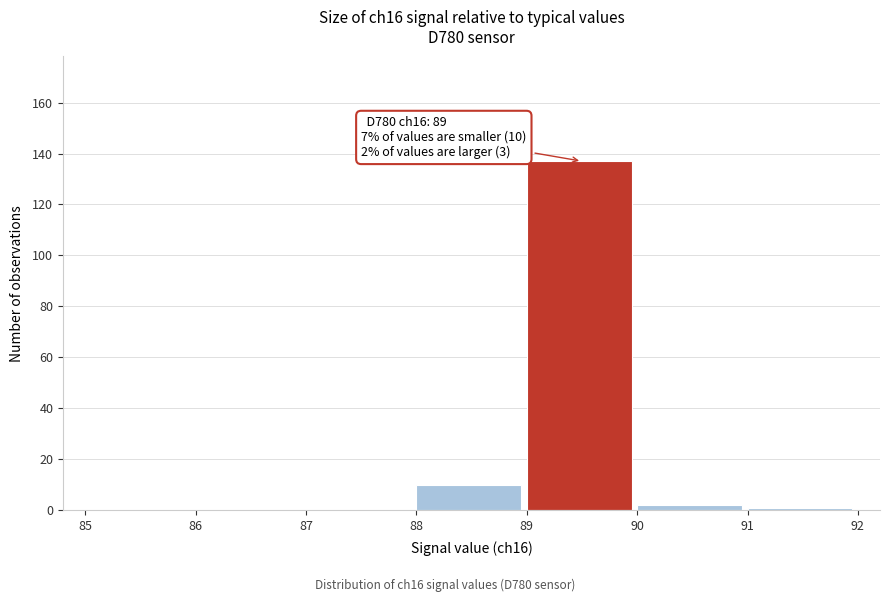

Which range on the x-axis has the tallest bar?

89 to 90